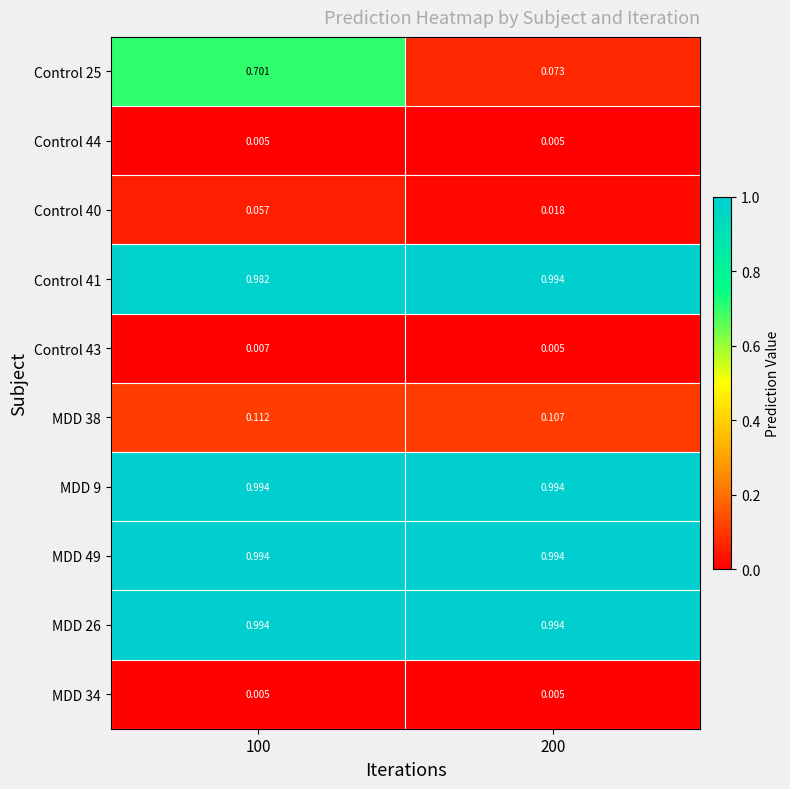

At which category is the sum across all series the highest?

100